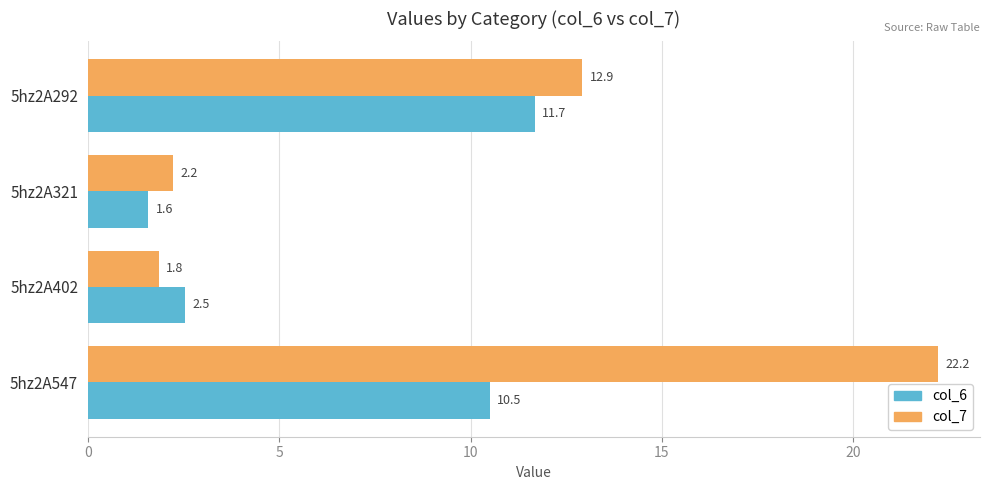

What is the approximate value of col_7 at 5hz2A402?

1.8